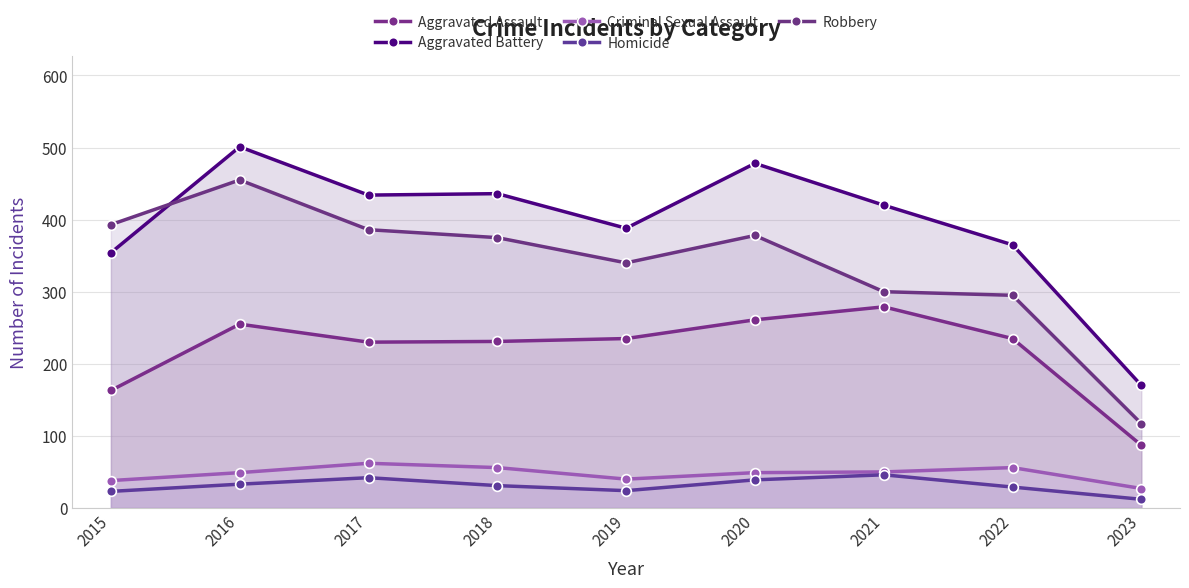

How many lines are shown in the chart?

5